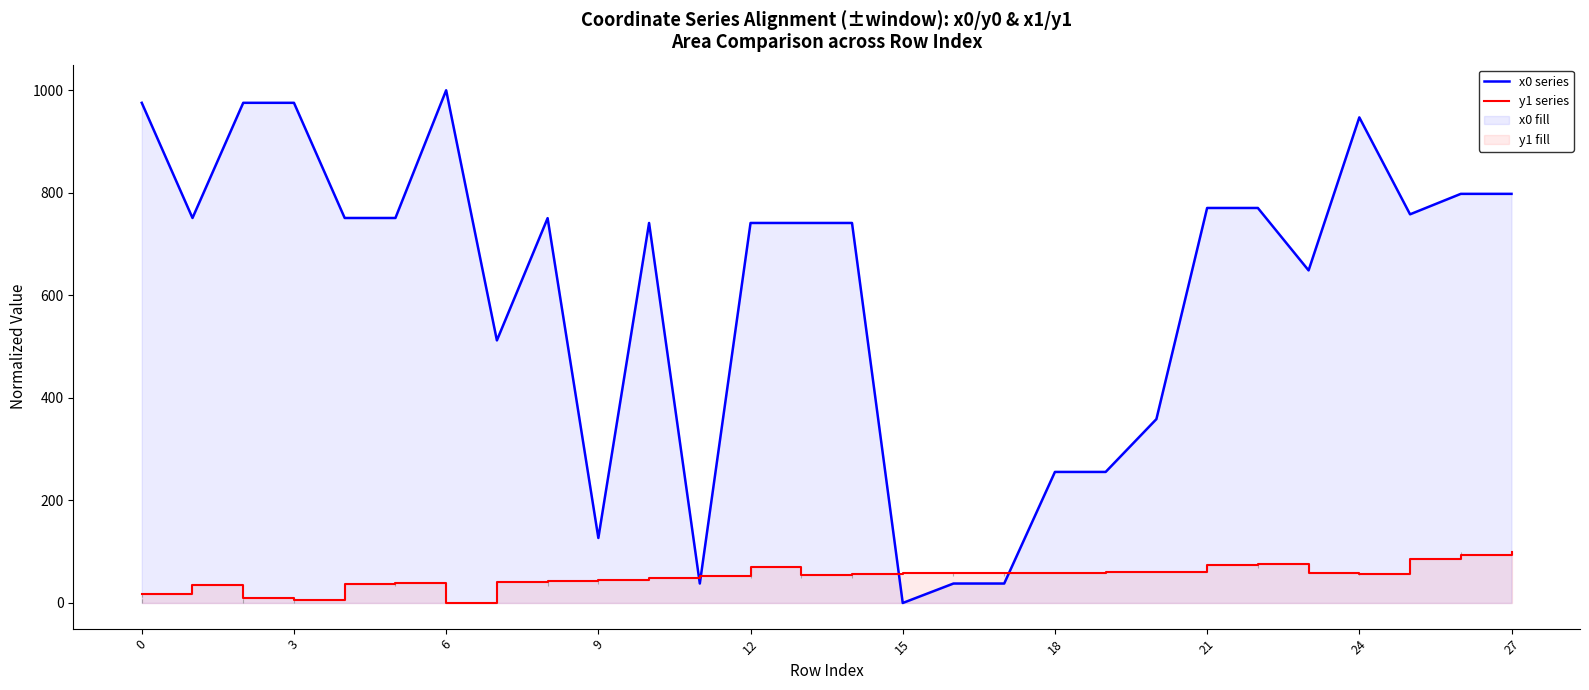

Which series has the widest spread of values?

x0 series